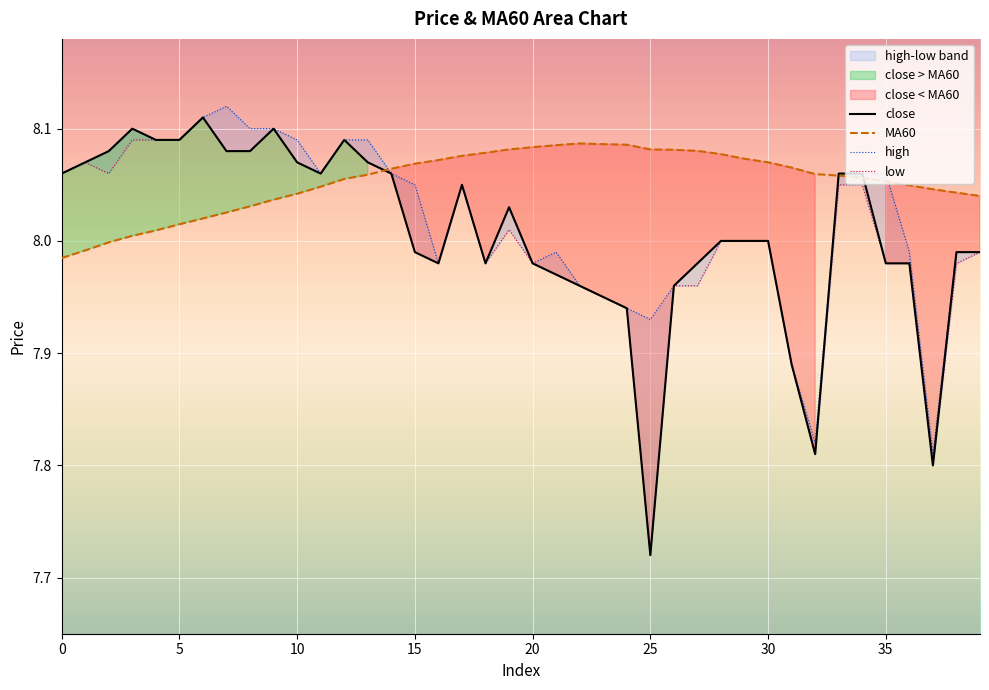

Which label corresponds to the largest value in the chart?

7